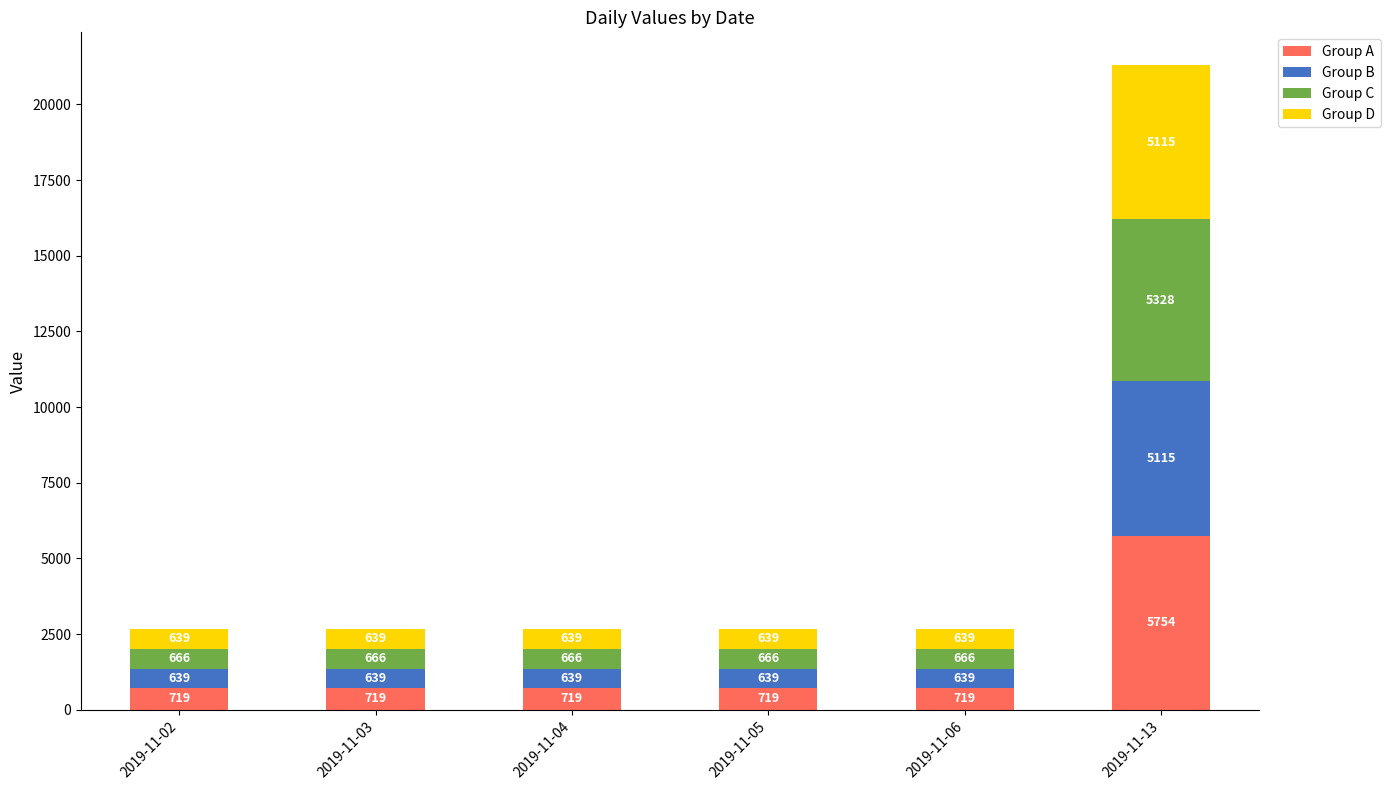

Is it true that Group A equals 719.3 at 2019-11-04?

True